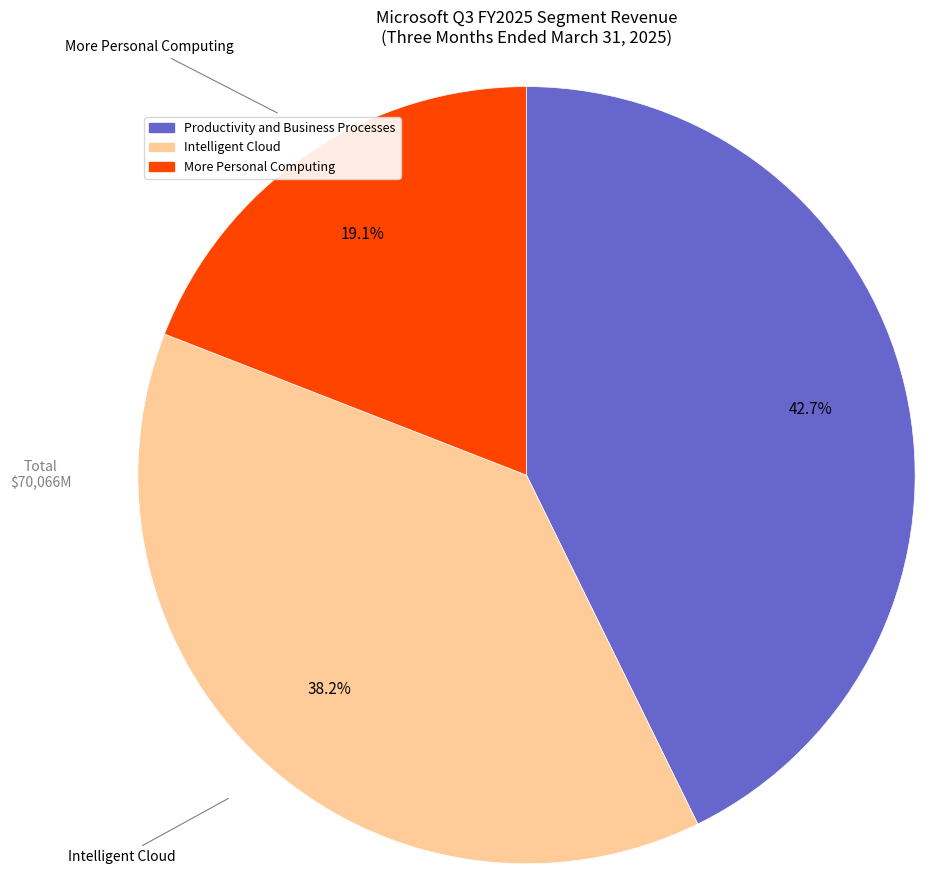

What is the smallest slice in the pie chart?

More Personal Computing